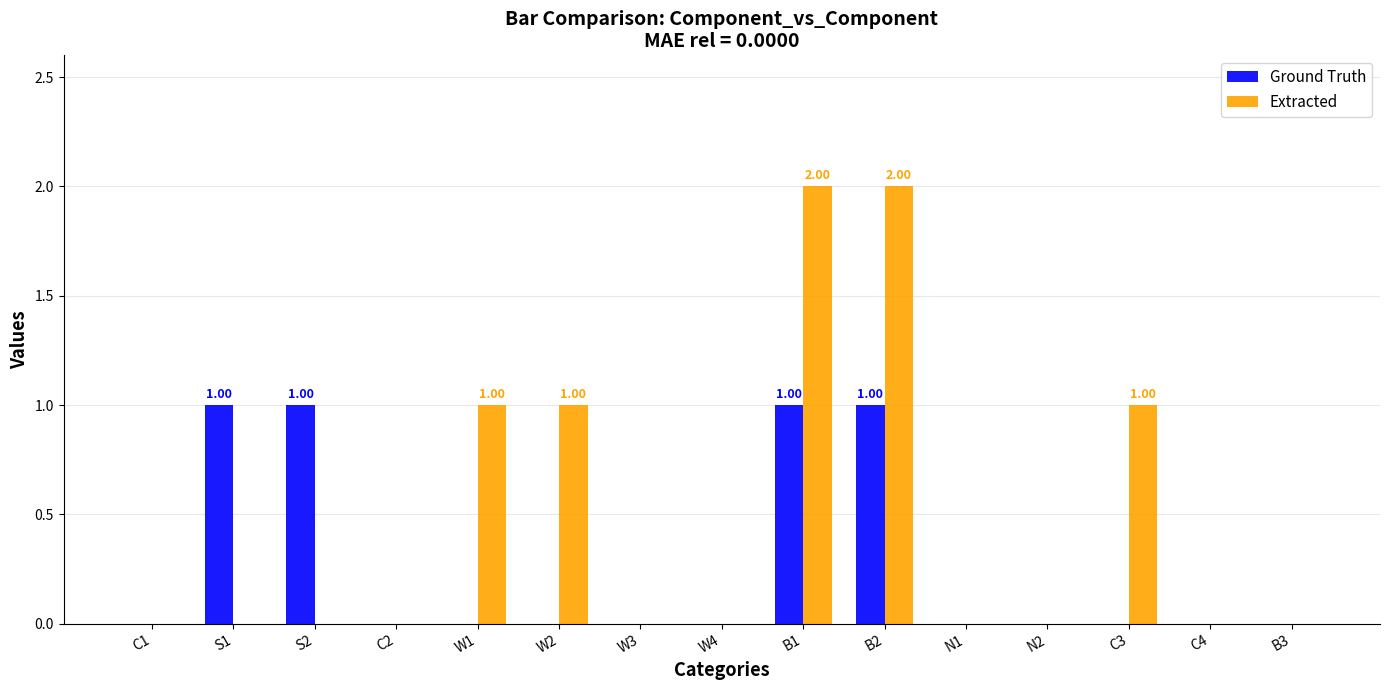

Which series has the largest total across all categories?

Extracted